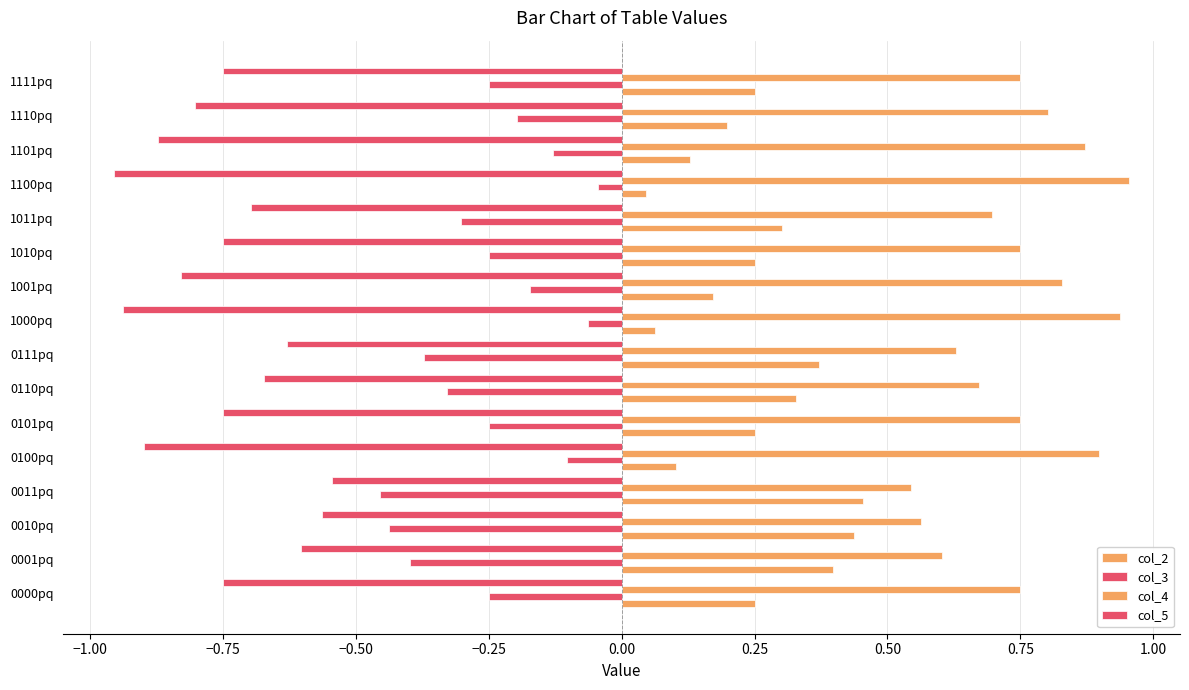

How many categories are shown in the chart?

16